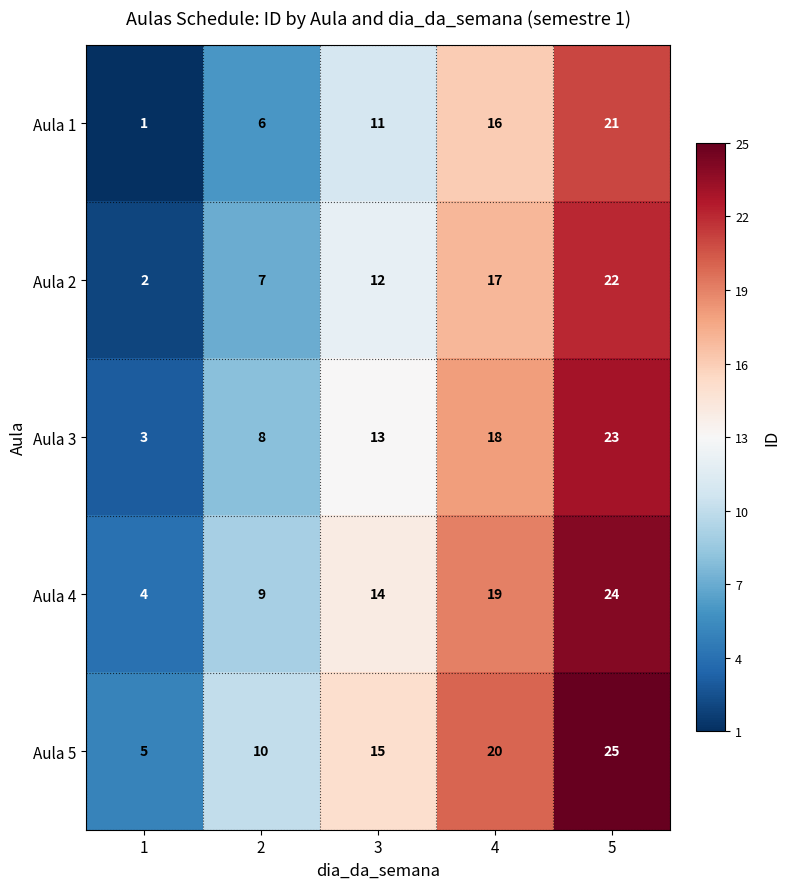

What is the spread (max minus min) of values at 4?

4